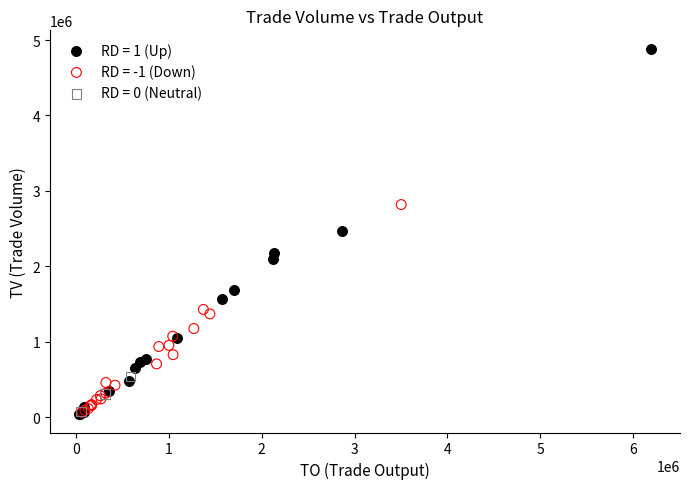

Which series has the widest spread of Y values?

RD = 1 (Up)